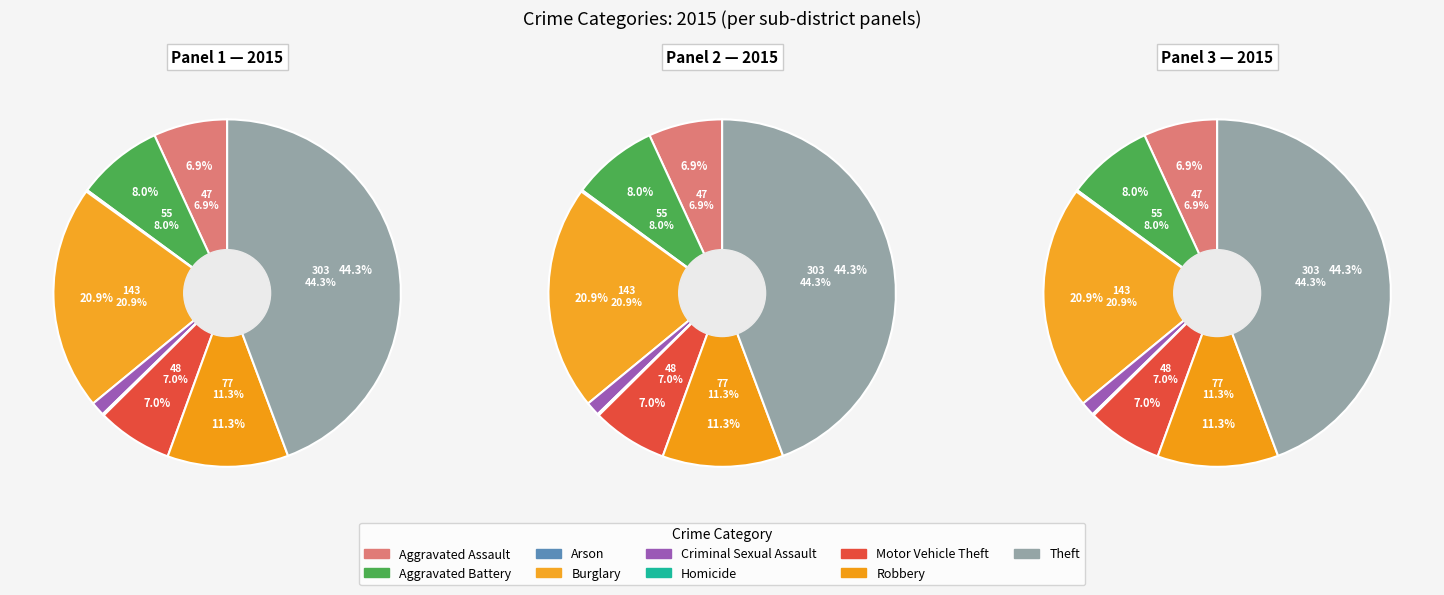

Which category has the biggest portion of the pie?

Theft